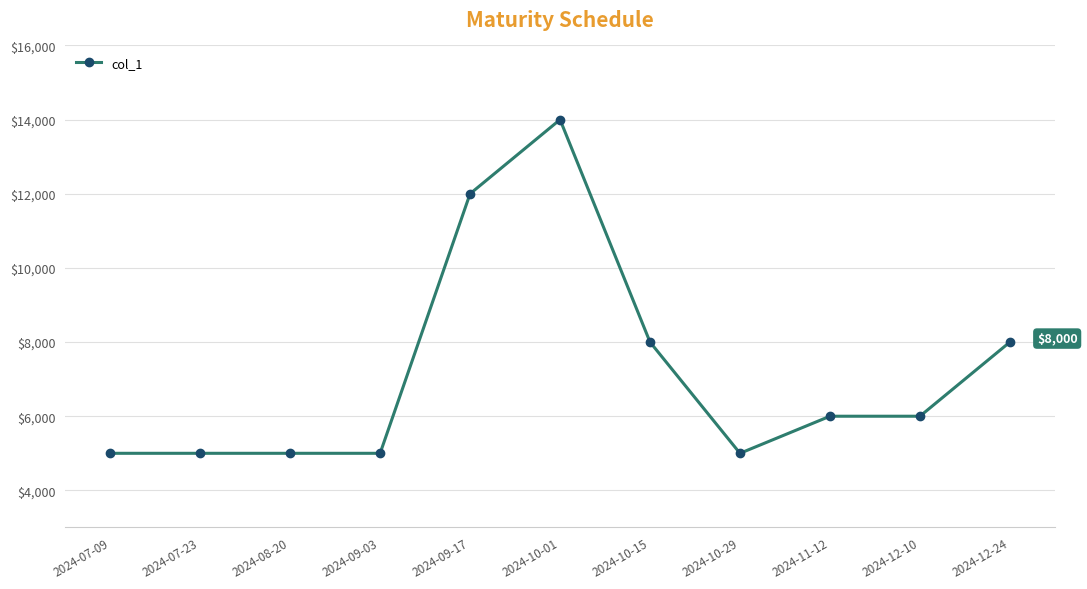

What is the greatest value displayed?

14000